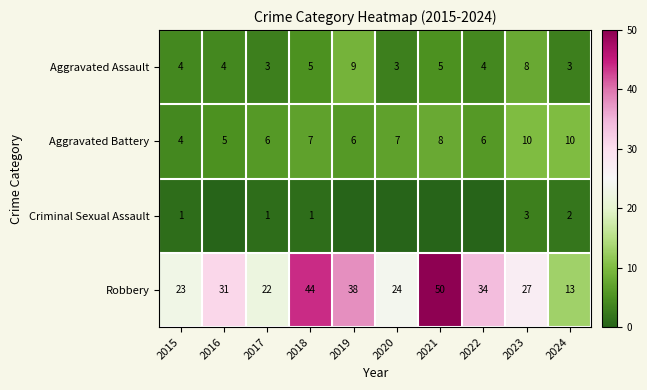

Is it true that Robbery equals 30 at 2017?

False